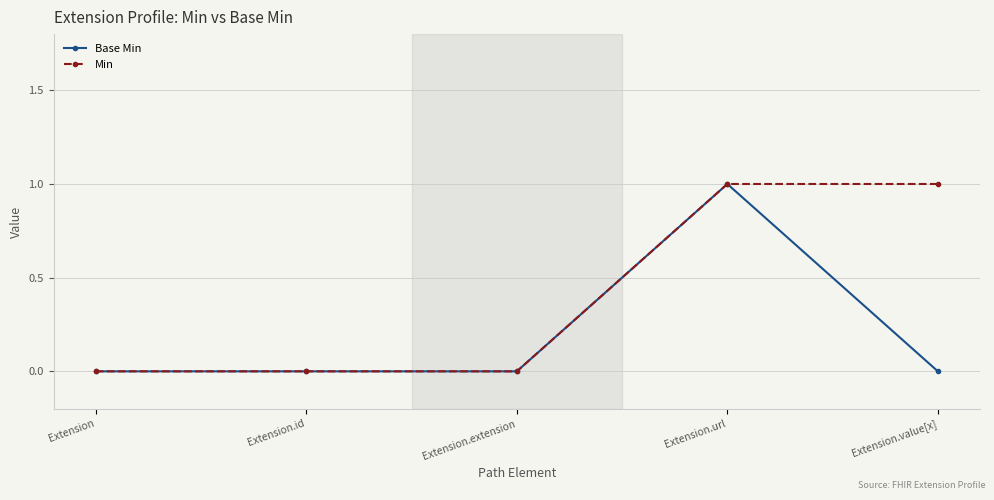

What is the label of the 1st point from the right?

Extension.value[x]